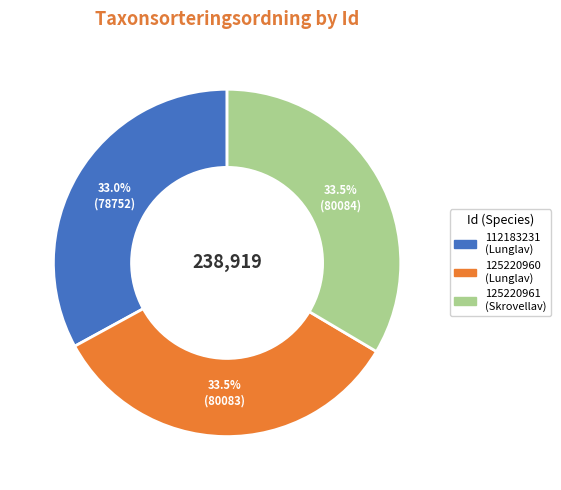

Approximately how many times larger is the value at 125220961 compared to 125220960?

1.0